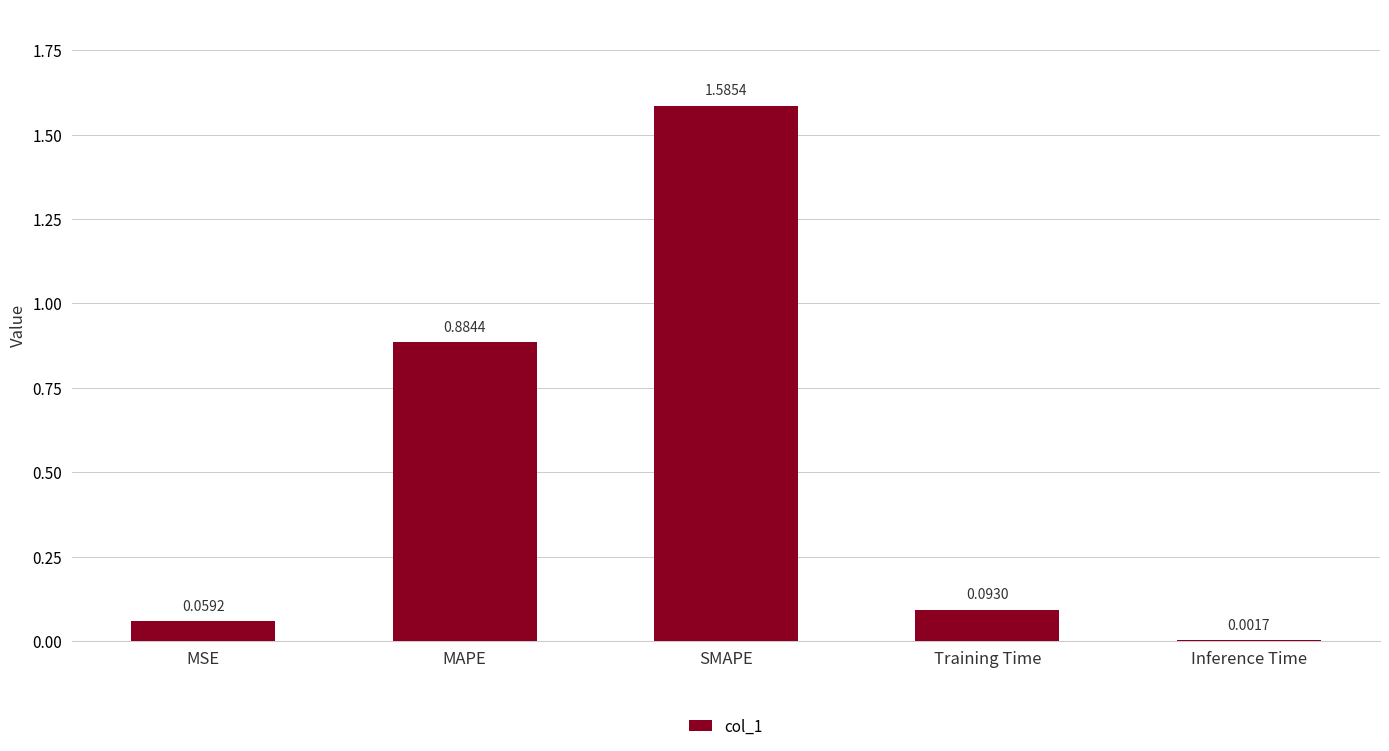

Between Training Time and Inference Time, which is larger?

Training Time